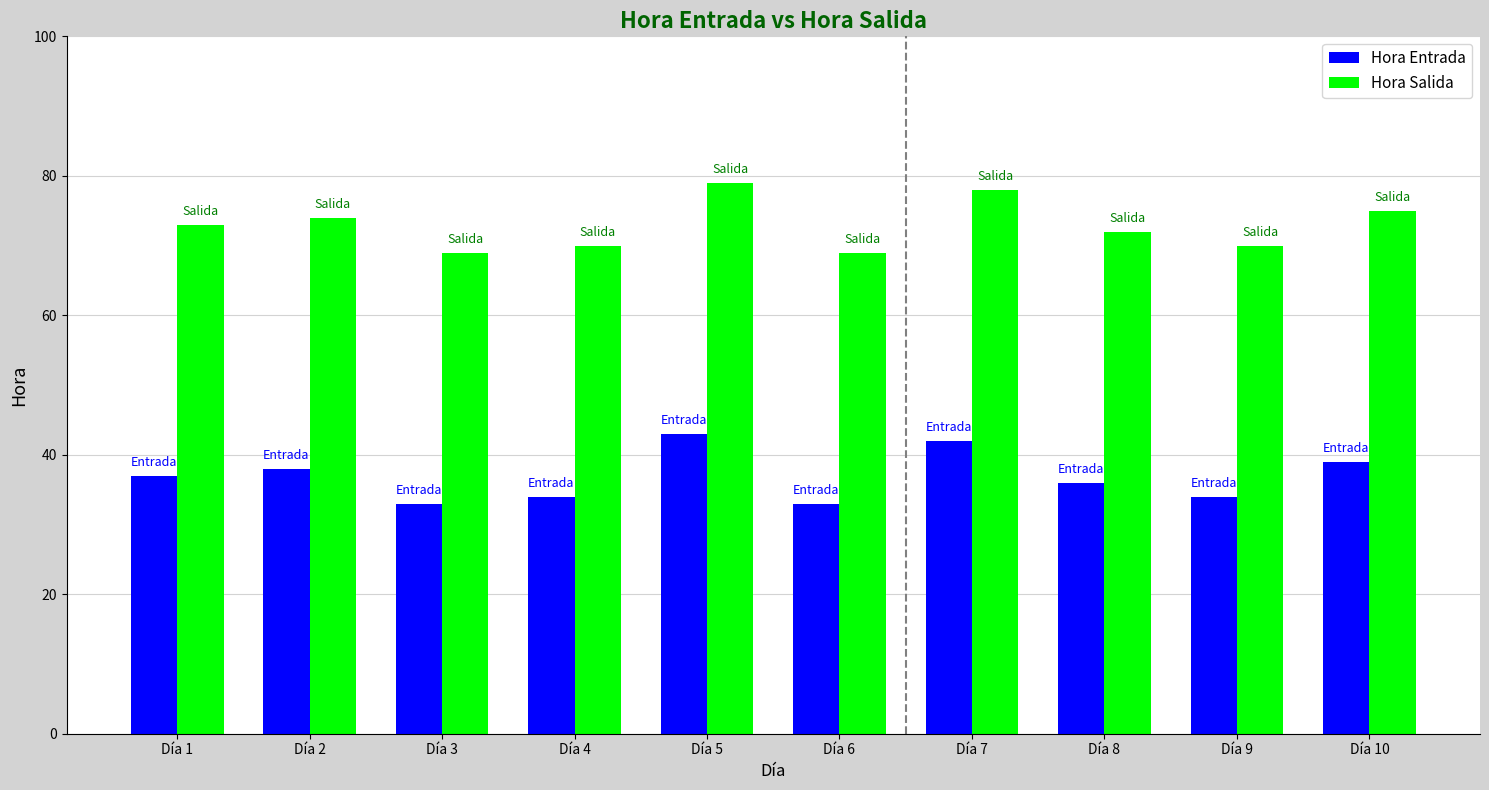

What is the difference between the maximum and minimum values in the Hora Entrada series?

10